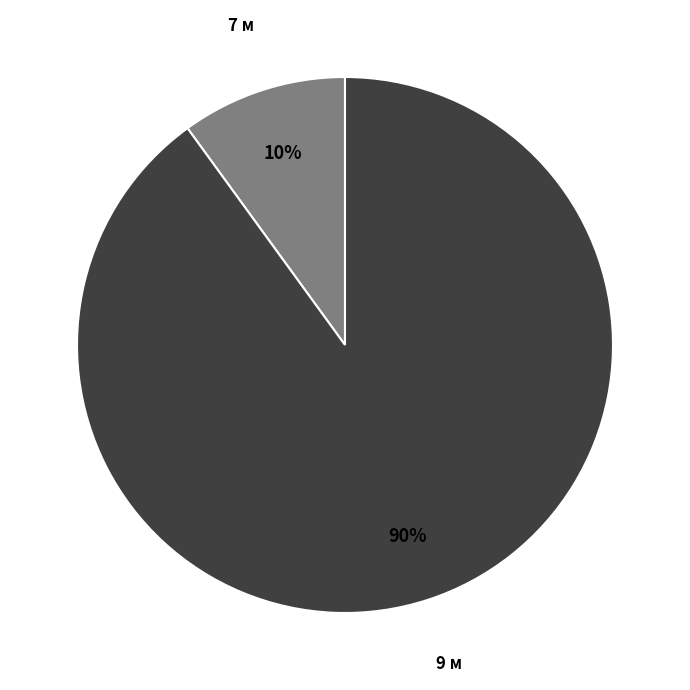

How many slices are in this pie chart?

2